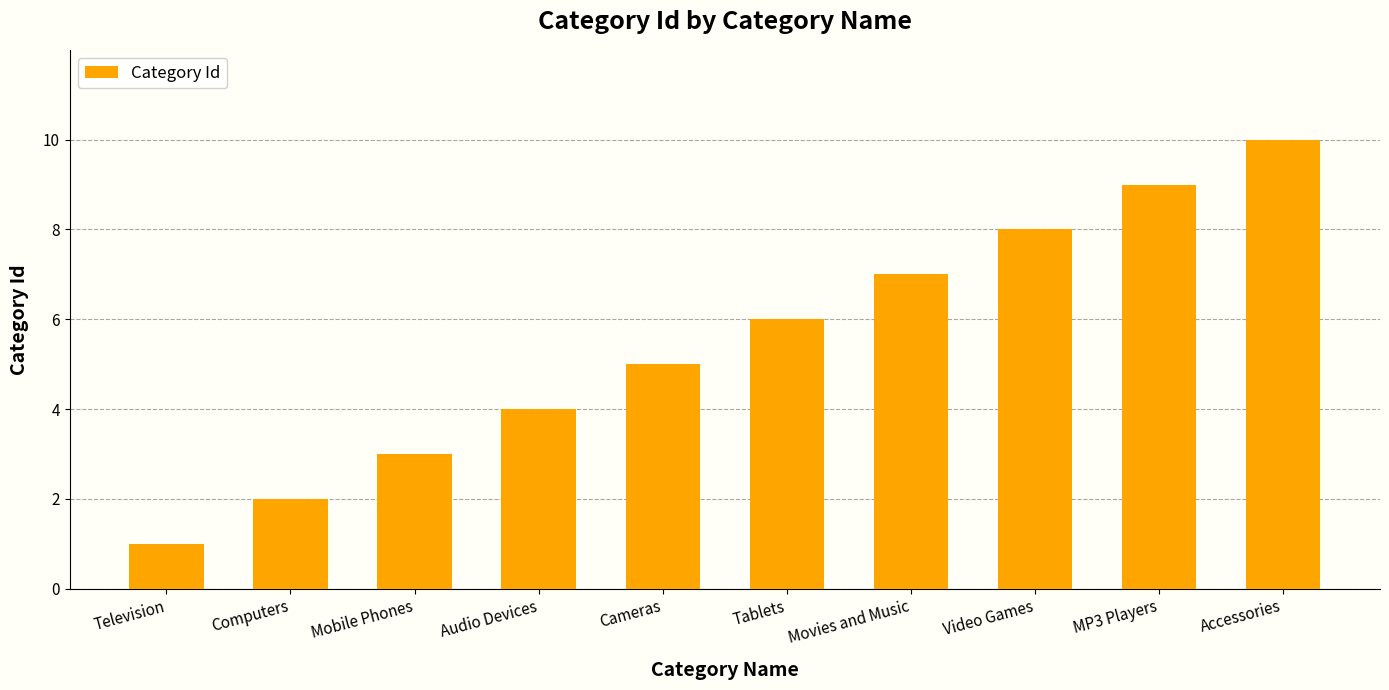

List the labels in order of value, largest first.

Accessories, MP3 Players, Video Games, Movies and Music, Tablets, Cameras, Audio Devices, Mobile Phones, Computers, Television